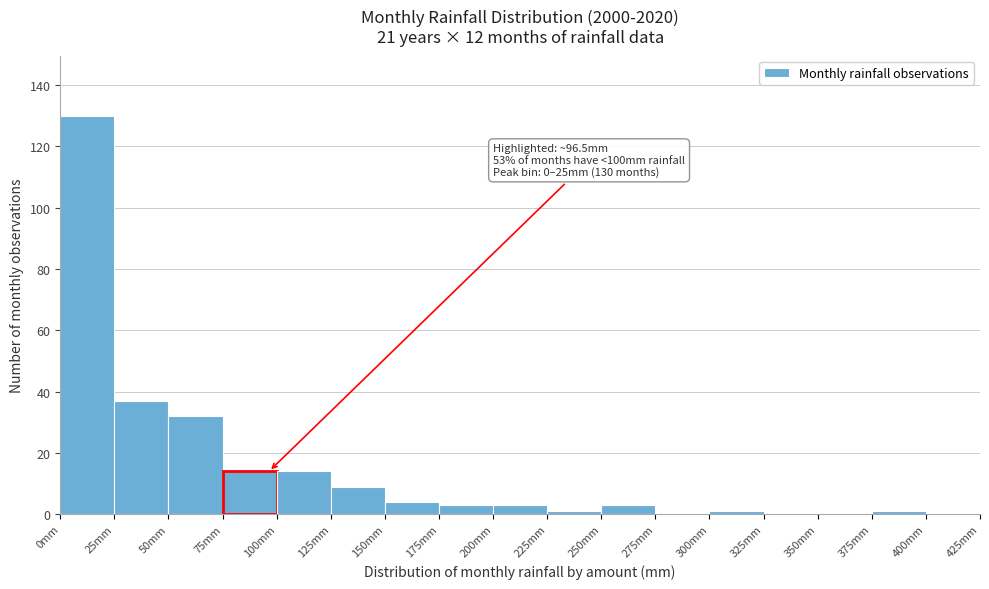

Over which range of the x-axis is the bar tallest?

0 to 25